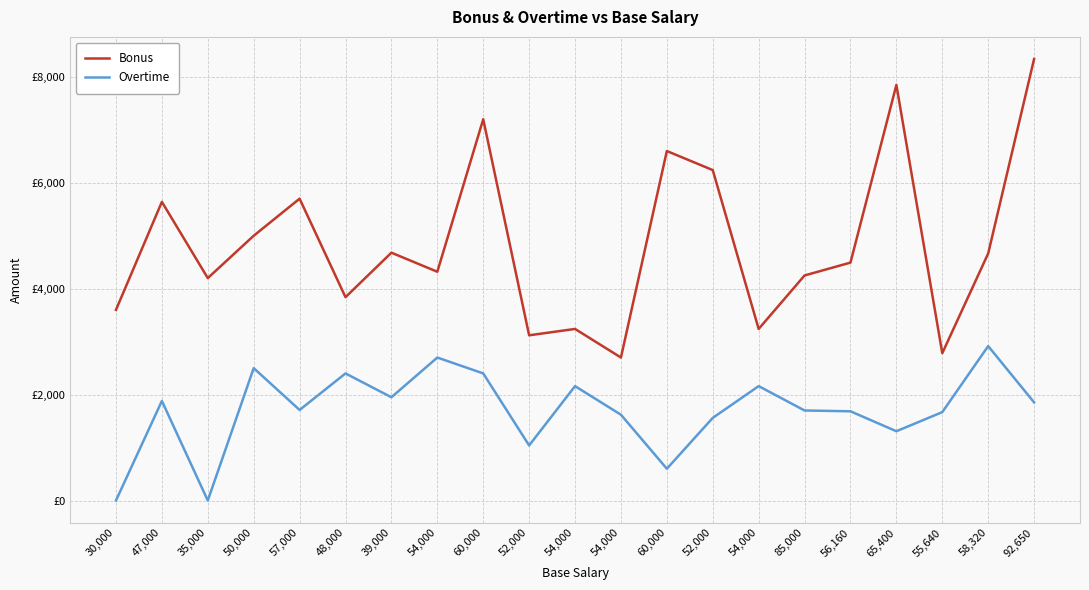

What are all the series names shown in the legend?

Bonus, Overtime